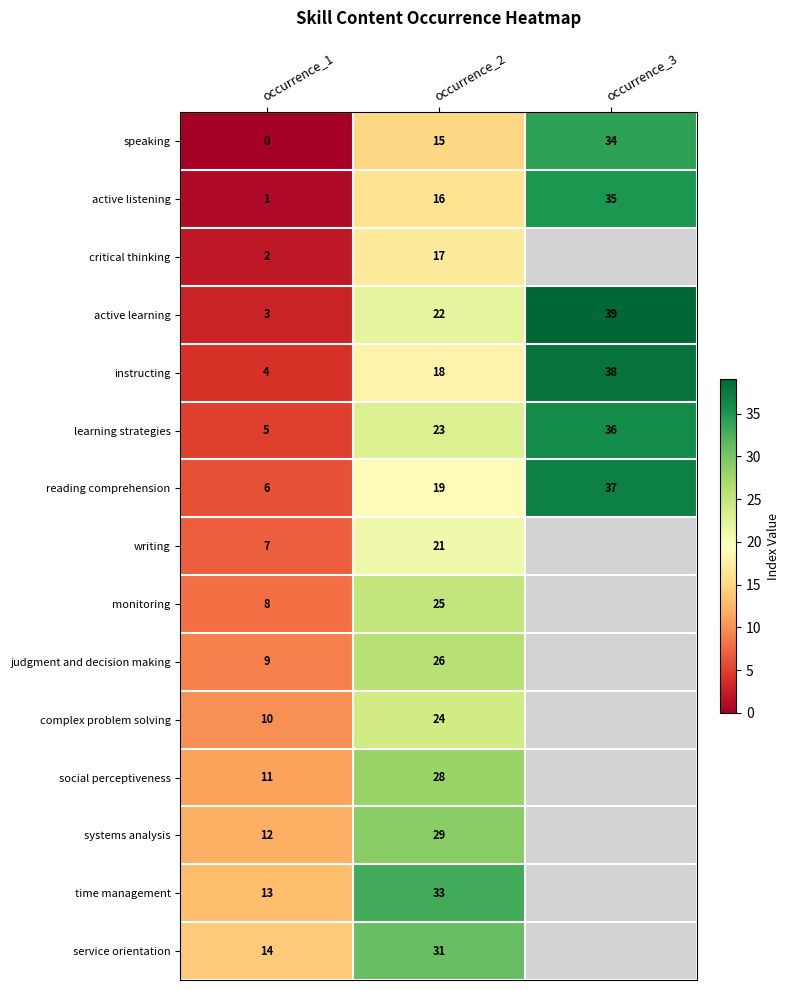

What is the difference between the highest and lowest values at occurrence_1?

14